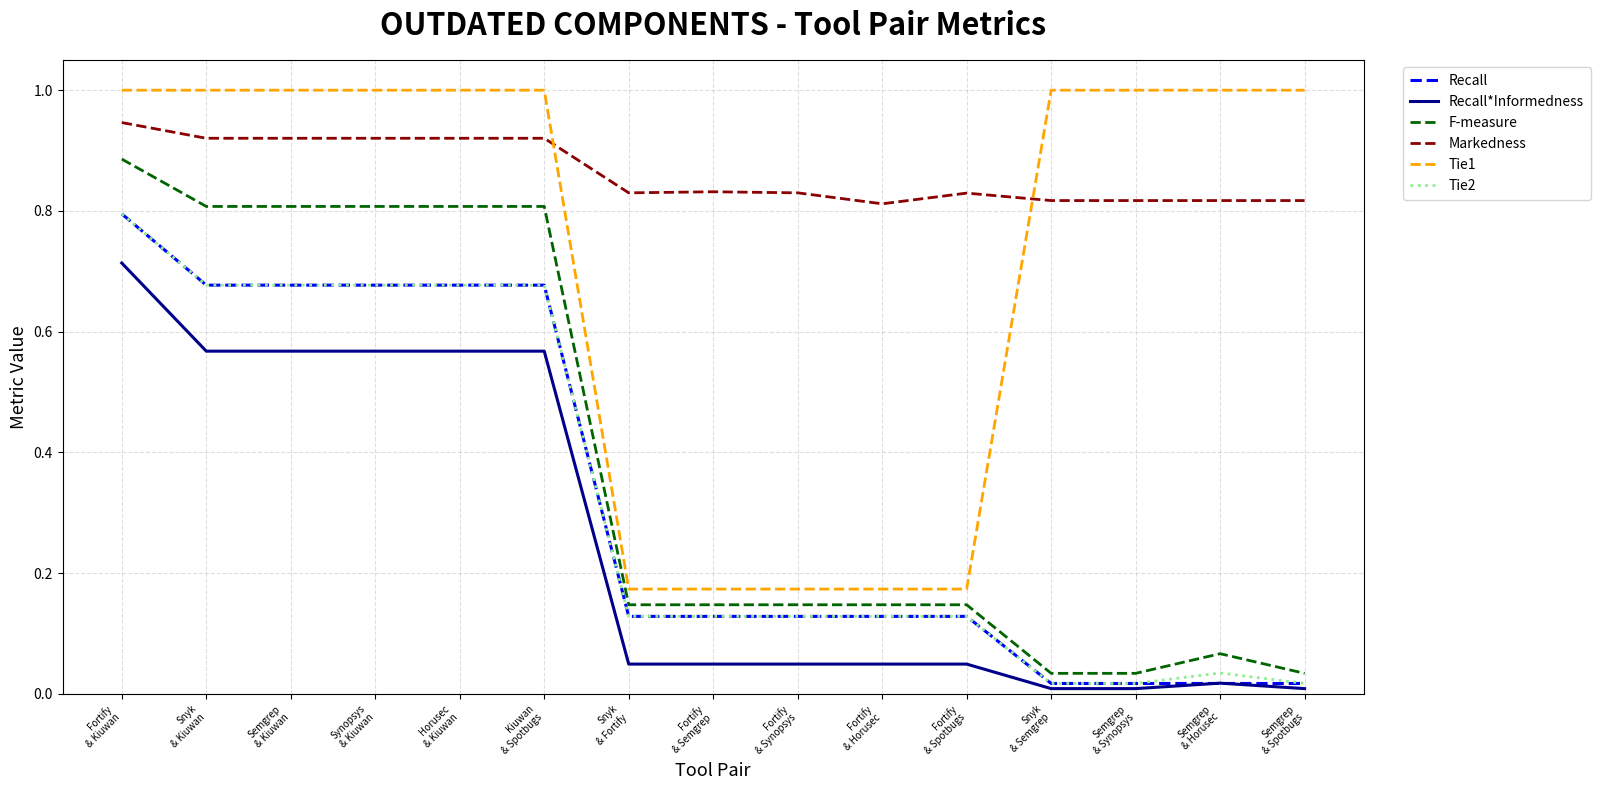

True or false: Tie1 and Tie2 intersect in this chart.

False